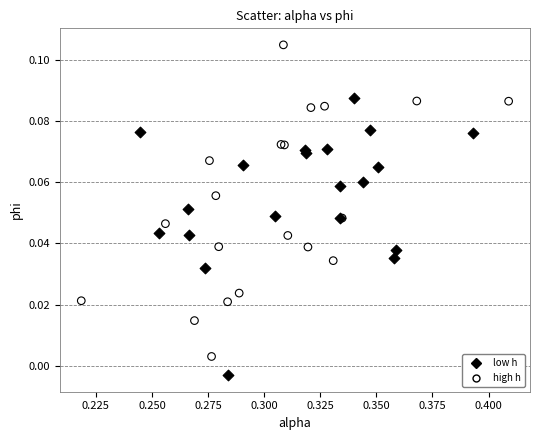

Which series contains the highest Y value?

high h